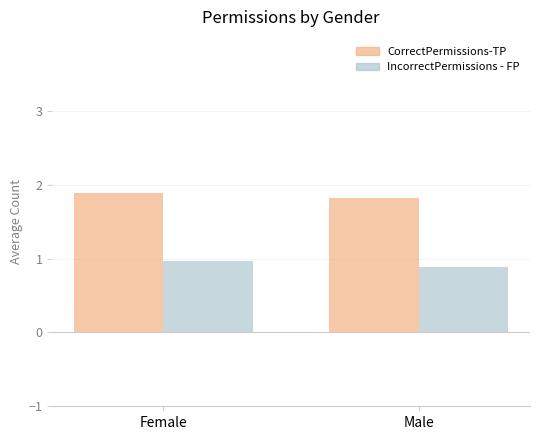

What are all the series names shown in the legend?

CorrectPermissions-TP, IncorrectPermissions - FP